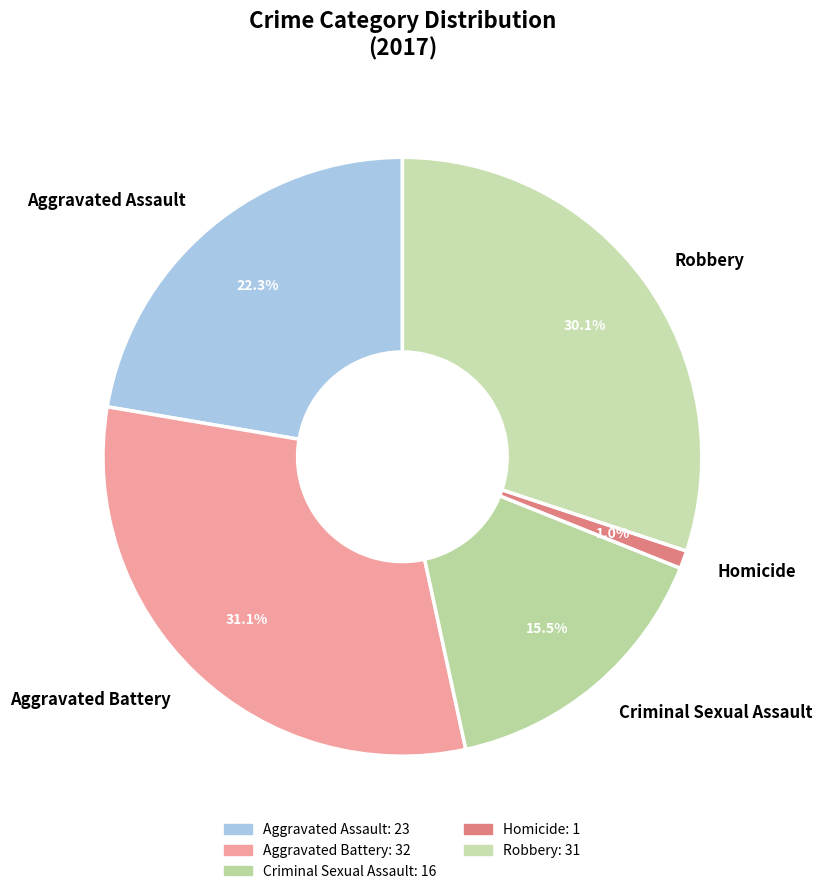

How many segments does this pie chart have?

5